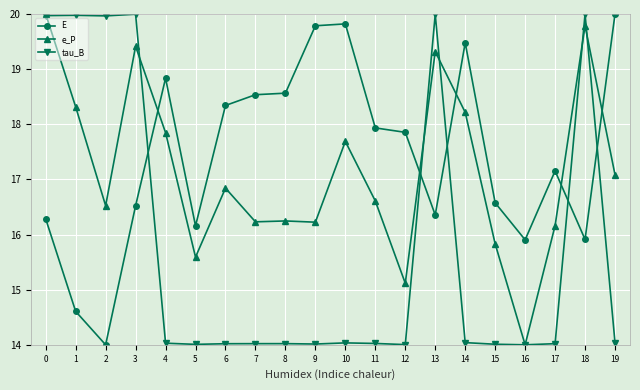

What is the average value of the e_P series?

17.2